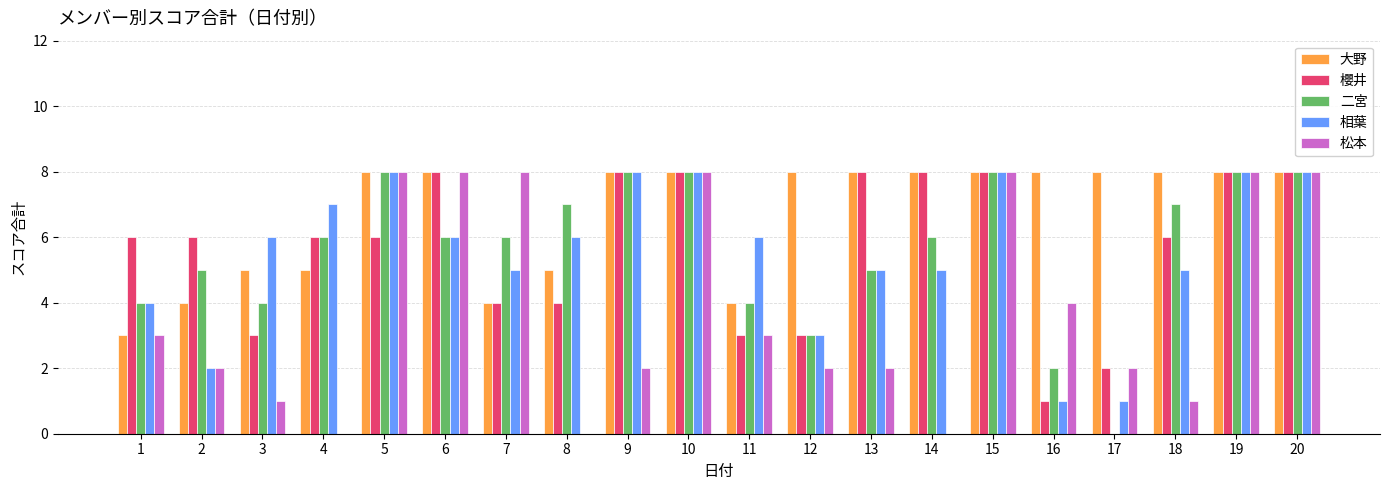

Reading left to right, list all the values displayed in this chart.

大野: 1=3	2=4	3=5	4=5	5=8	6=8	7=4	8=5	9=8	10=8	11=4	12=8	13=8	14=8	15=8	16=8	17=8	18=8	19=8	20=8
櫻井: 1=6	2=6	3=3	4=6	5=6	6=8	7=4	8=4	9=8	10=8	11=3	12=3	13=8	14=8	15=8	16=1	17=2	18=6	19=8	20=8
二宮: 1=4	2=5	3=4	4=6	5=8	6=6	7=6	8=7	9=8	10=8	11=4	12=3	13=5	14=6	15=8	16=2	17=0	18=7	19=8	20=8
相葉: 1=4	2=2	3=6	4=7	5=8	6=6	7=5	8=6	9=8	10=8	11=6	12=3	13=5	14=5	15=8	16=1	17=1	18=5	19=8	20=8
松本: 1=3	2=2	3=1	4=0	5=8	6=8	7=8	8=0	9=2	10=8	11=3	12=2	13=2	14=0	15=8	16=4	17=2	18=1	19=8	20=8